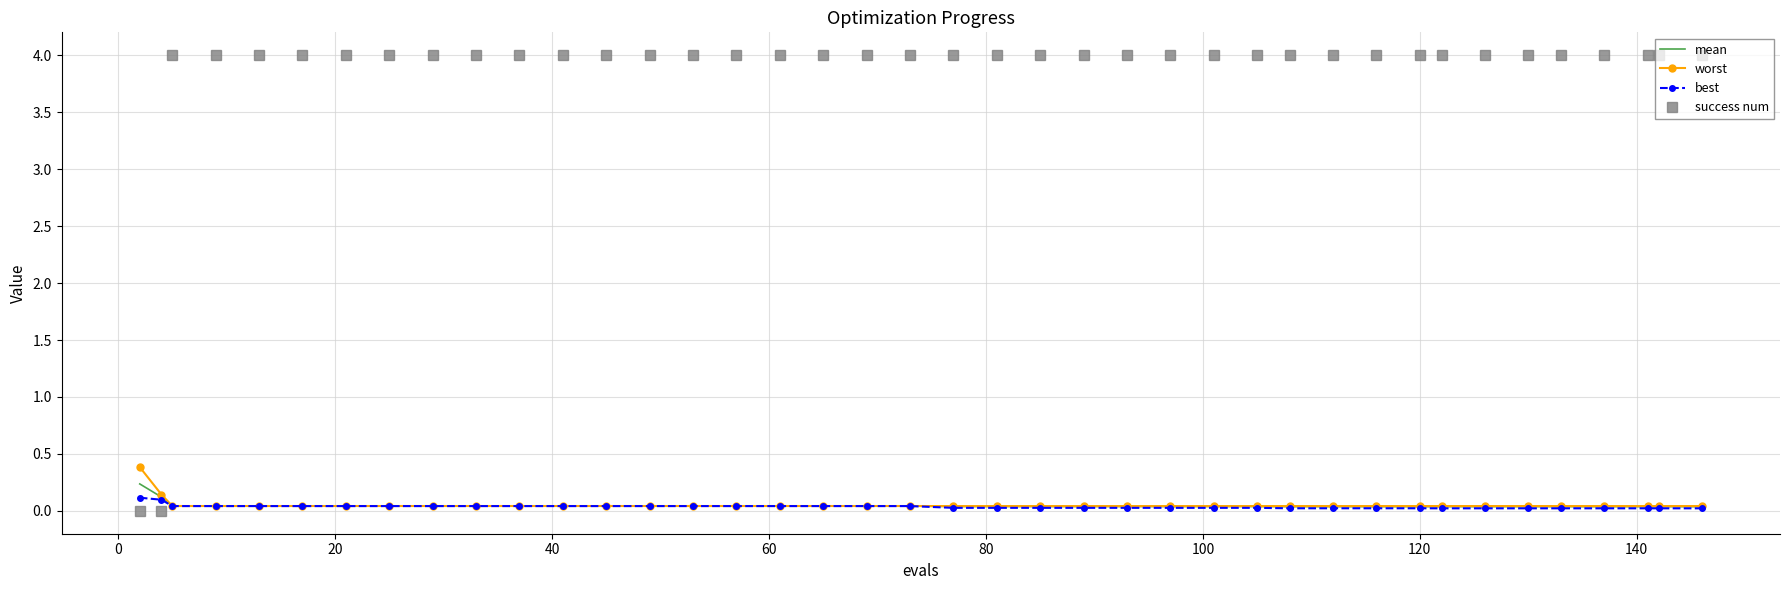

Which series has the largest total across all categories?

success num